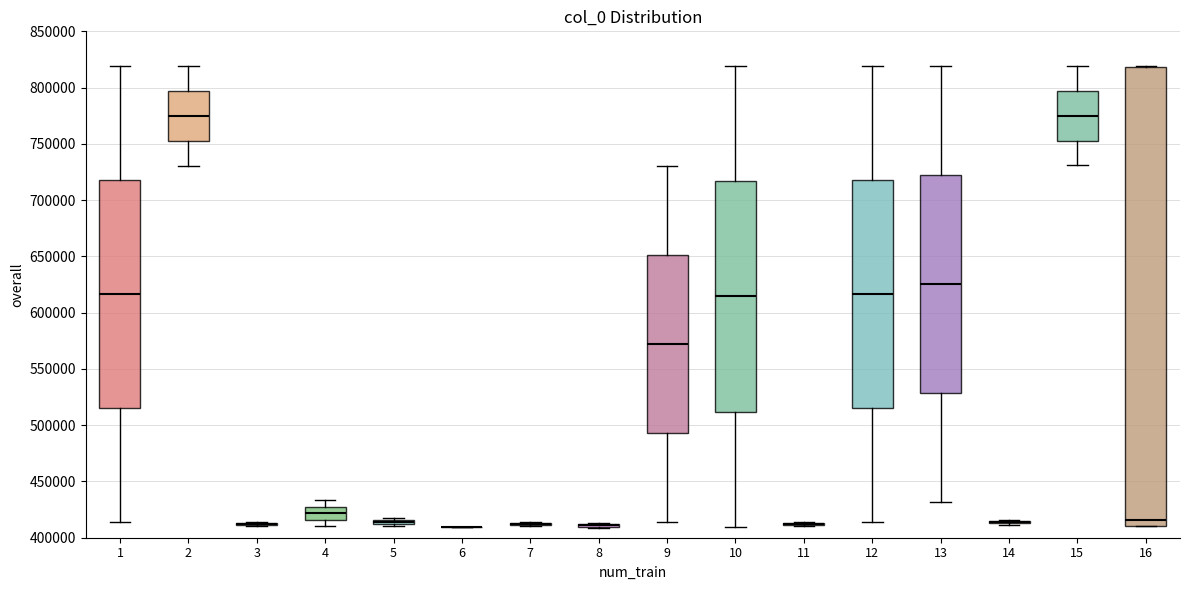

Comparing the boxes themselves (not the whiskers), which one is the tallest?

16